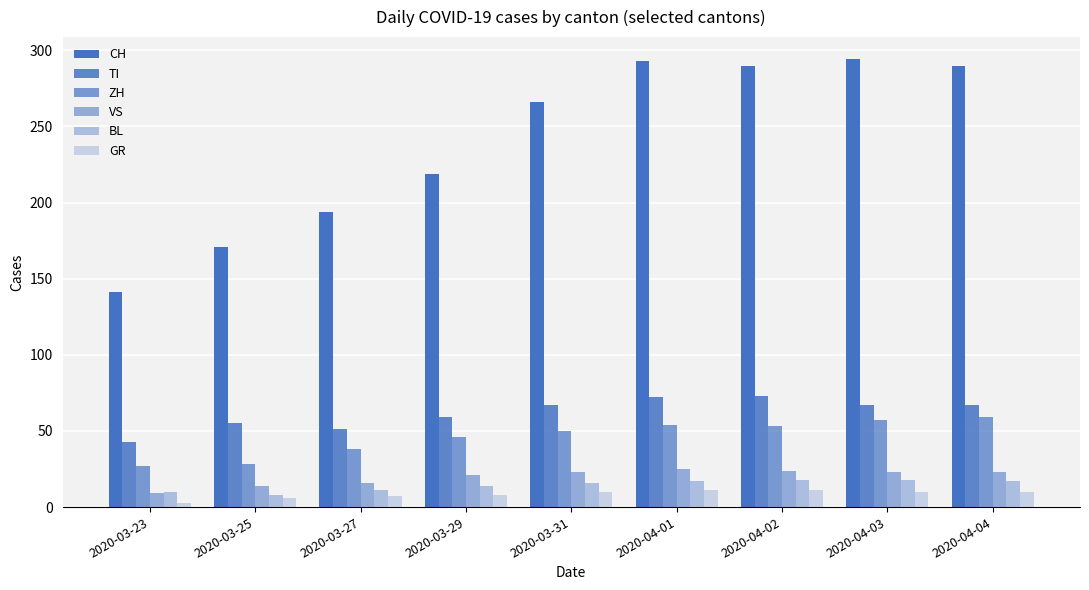

What is the minimum value shown in the chart?

3